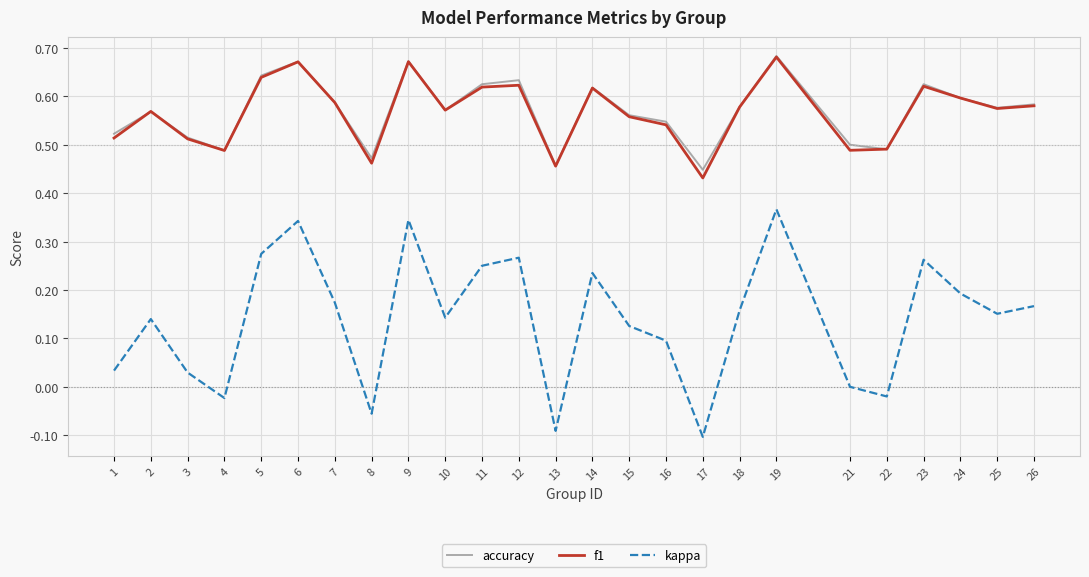

In f1, how many points are higher than both neighbors (excluding endpoints)?

7